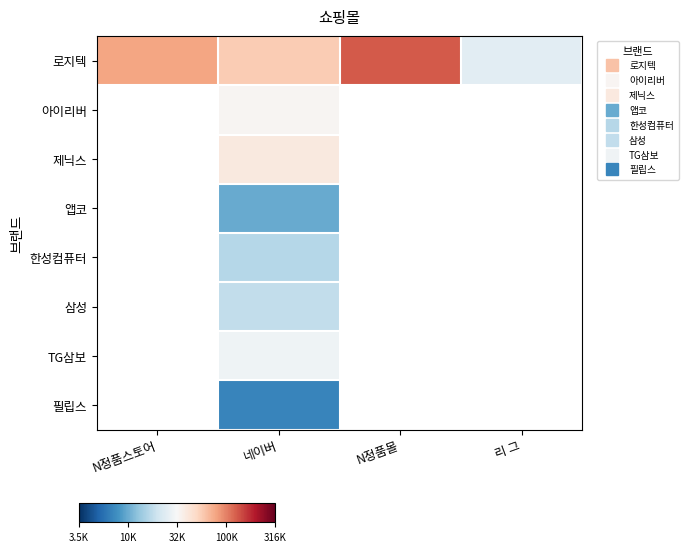

Is the value of 삼성 at 리 그 greater than the value of 필립스 at N정품스토어?

No